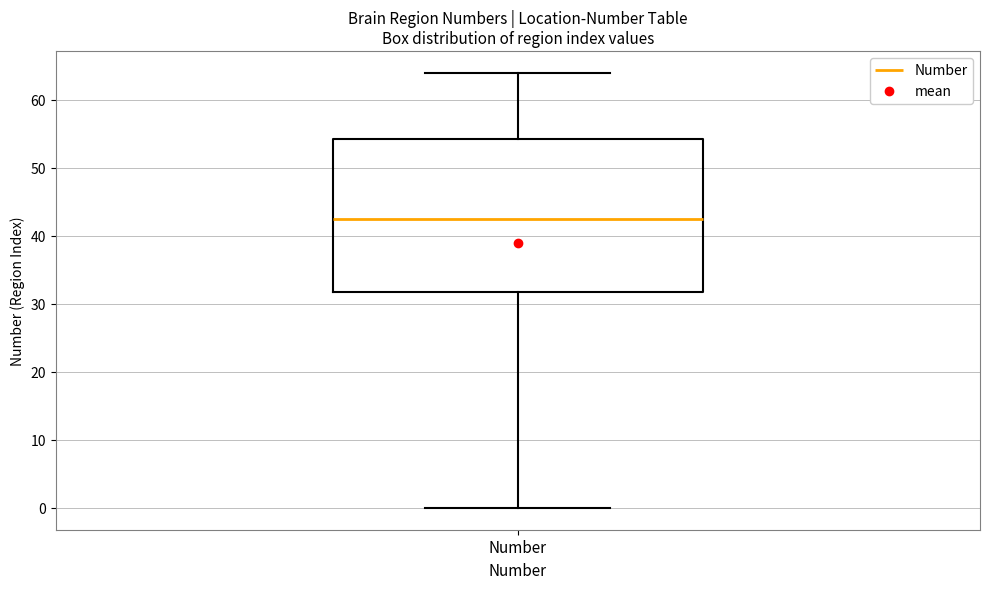

Read this box plot against the y-axis: the position of the median line, the range covered by the box, and the ends of both whiskers. The values are not printed on the chart, so give them approximately, as read against the axis.

median 43, box 32 to 54, whiskers 0 to 64